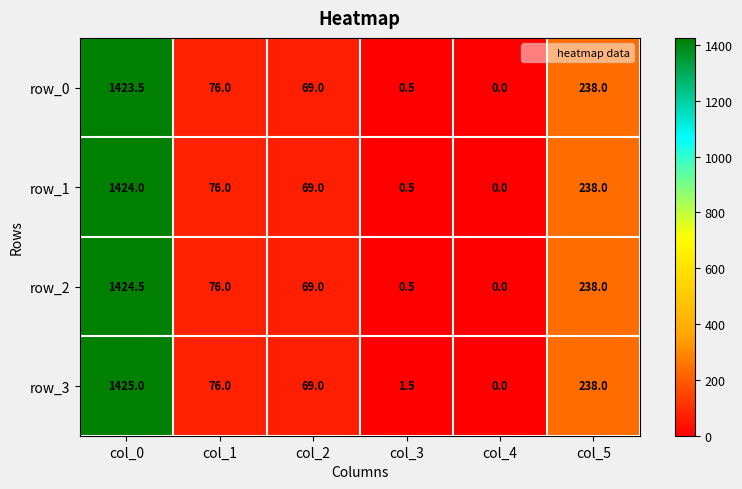

Is it true that row_3 equals 310.6 at col_5?

False